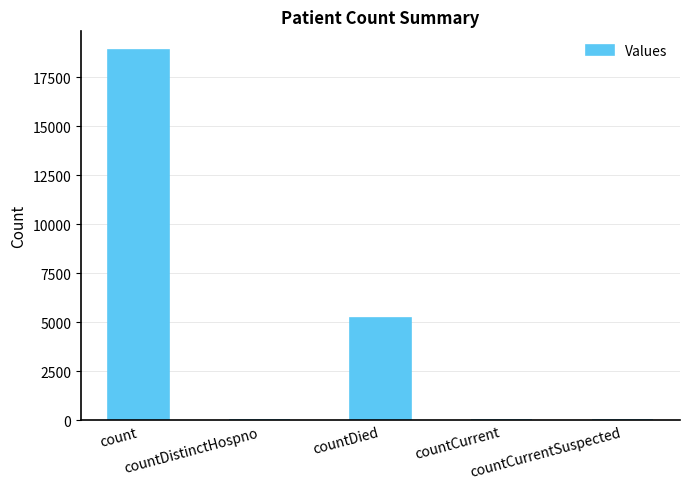

At which label does the data first exceed 42?

count